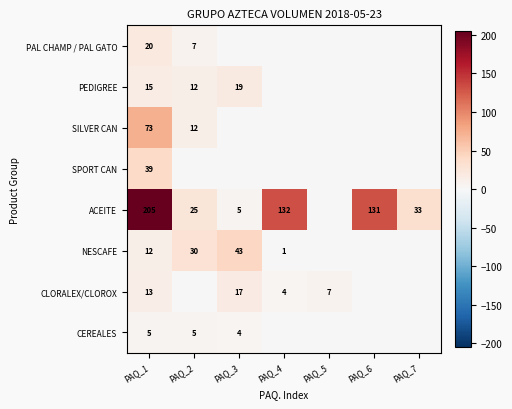

True or false: SILVER CAN has a value of 4 at PAQ_2.

False